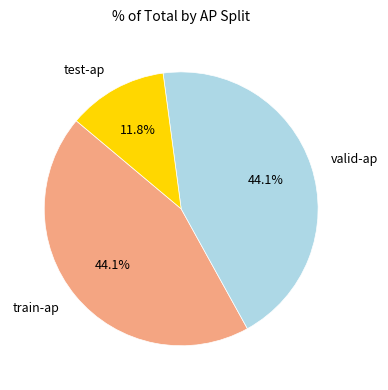

To the nearest percent, what portion does test-ap represent?

12%